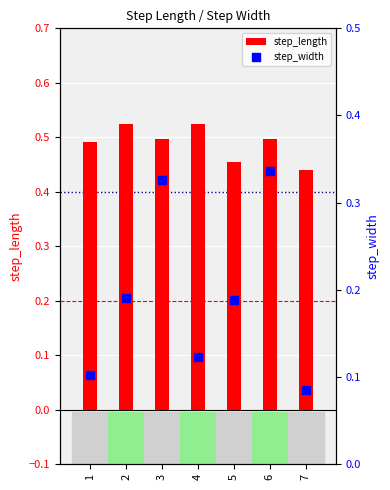

Which series has the widest spread of Y values?

step_width